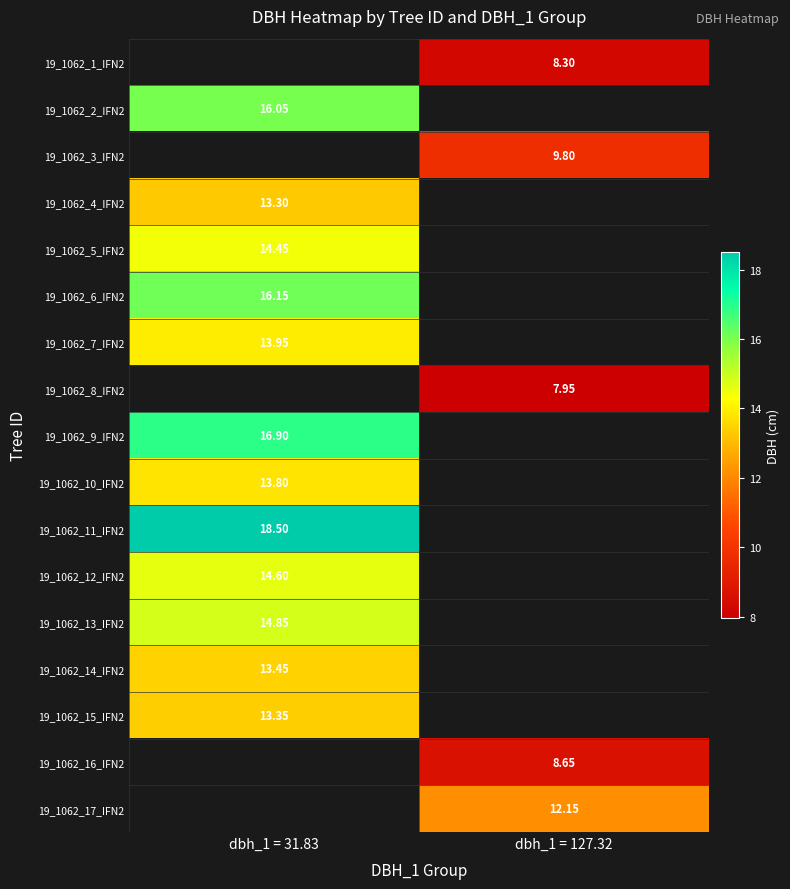

The 19_1062_4_IFN2 series shows 13.3 at dbh_1 = 31.83. True or false?

True